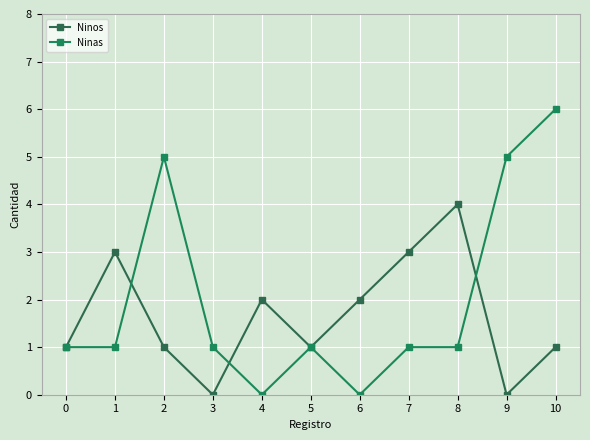

Rank the categories by Ninas value from lowest to highest.

4, 6, 0, 1, 3, 5, 7, 8, 2, 9, 10